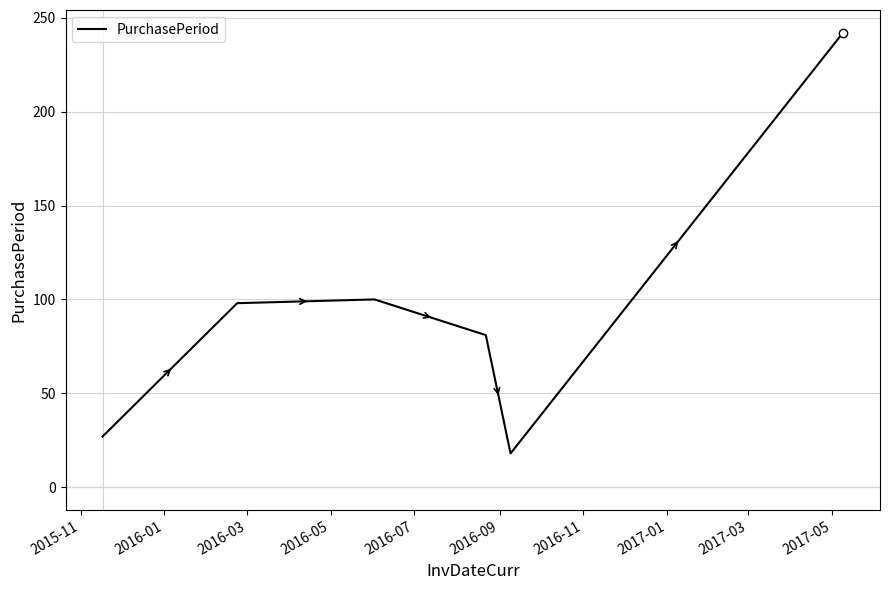

True or false: there are more than 2 points higher than both neighbors.

False